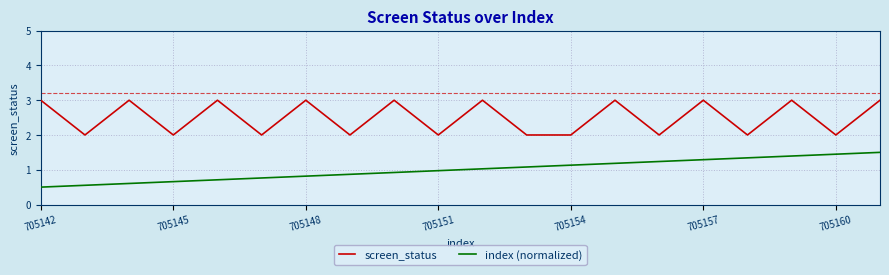

True or false: index (normalized) and screen_status intersect in this chart.

False